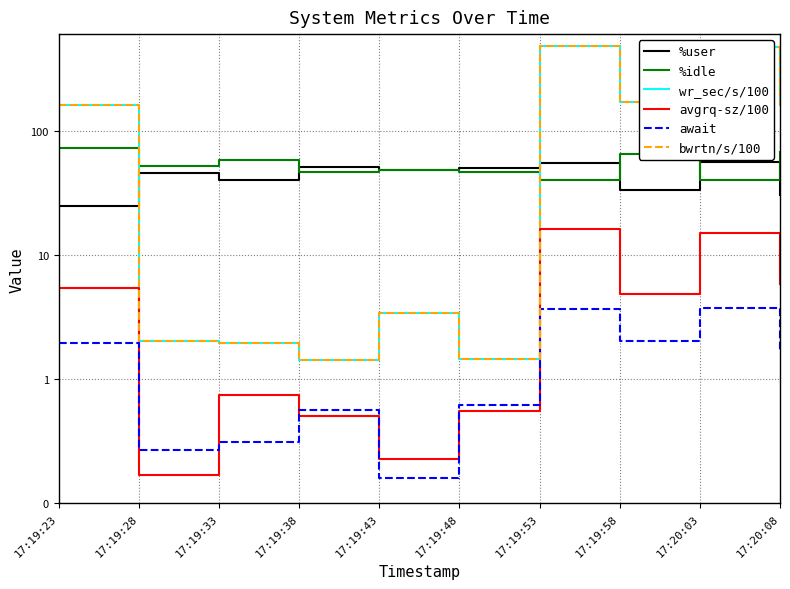

How many distinct data groups are displayed?

6